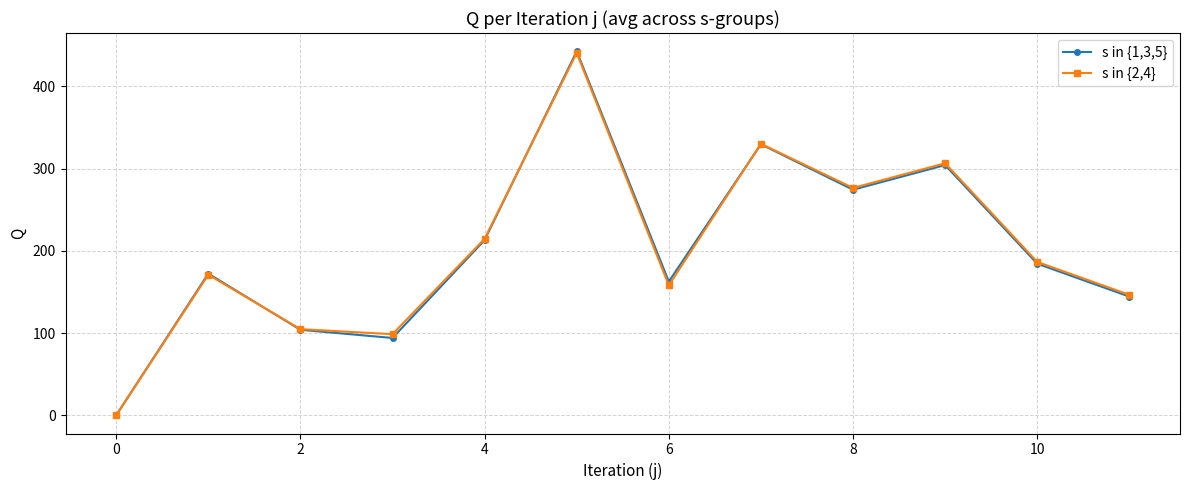

True or false: s in {1,3,5} has more than 2 points higher than both neighbors.

True